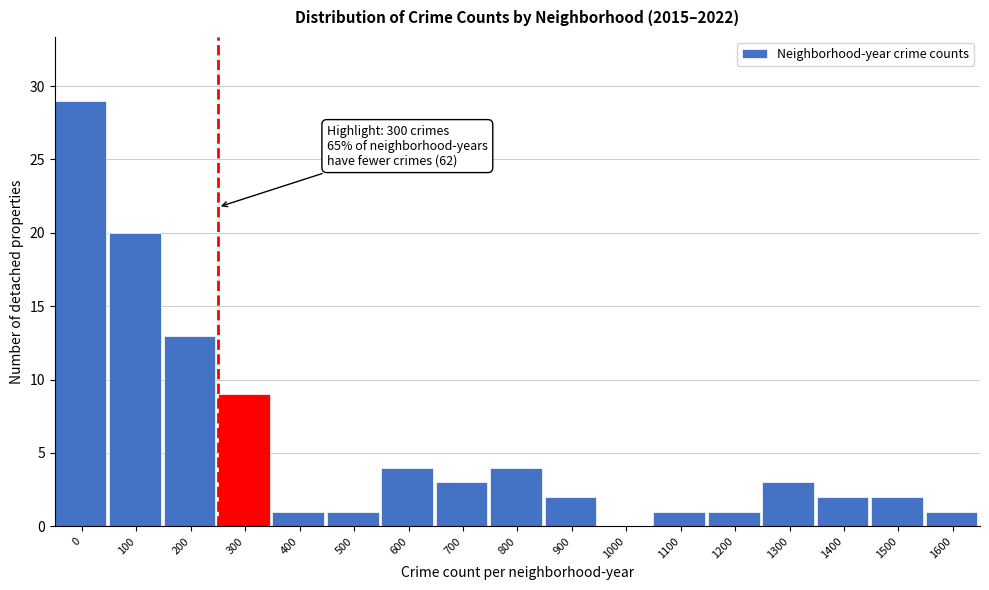

Reading left to right, extract all data points from this chart.

0=29	100=20	200=13	300=9	400=1	500=1	600=4	700=3	800=4	900=2	1000=0	1100=1	1200=1	1300=3	1400=2	1500=2	1600=1